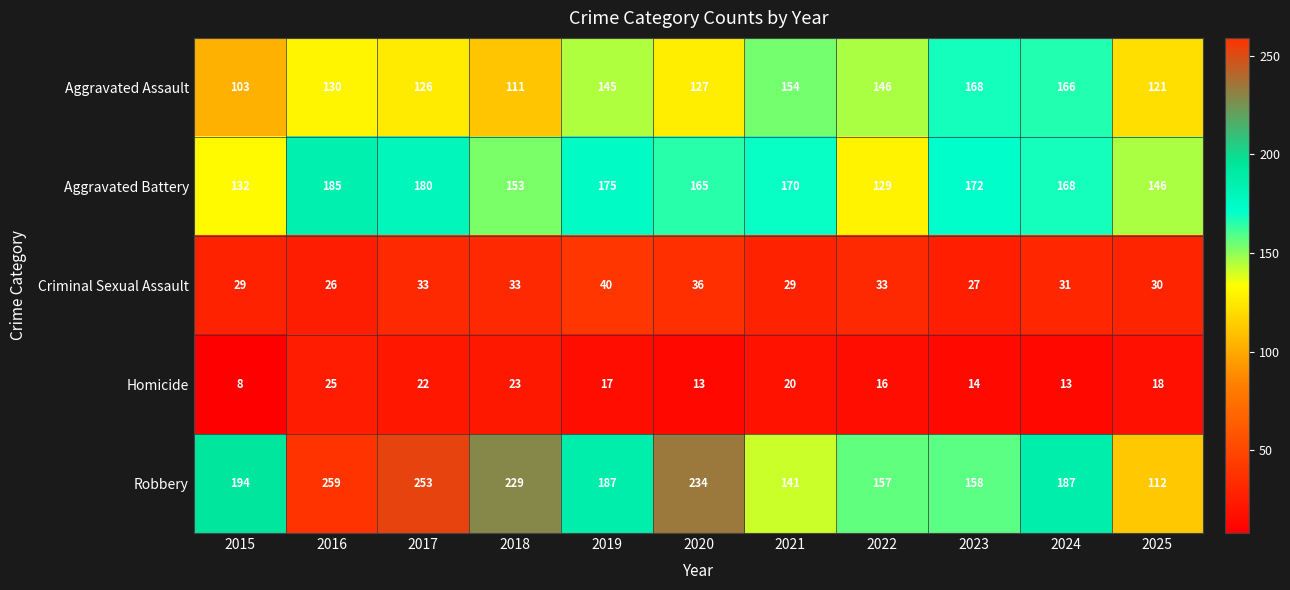

Which series has the largest range (max minus min)?

Robbery